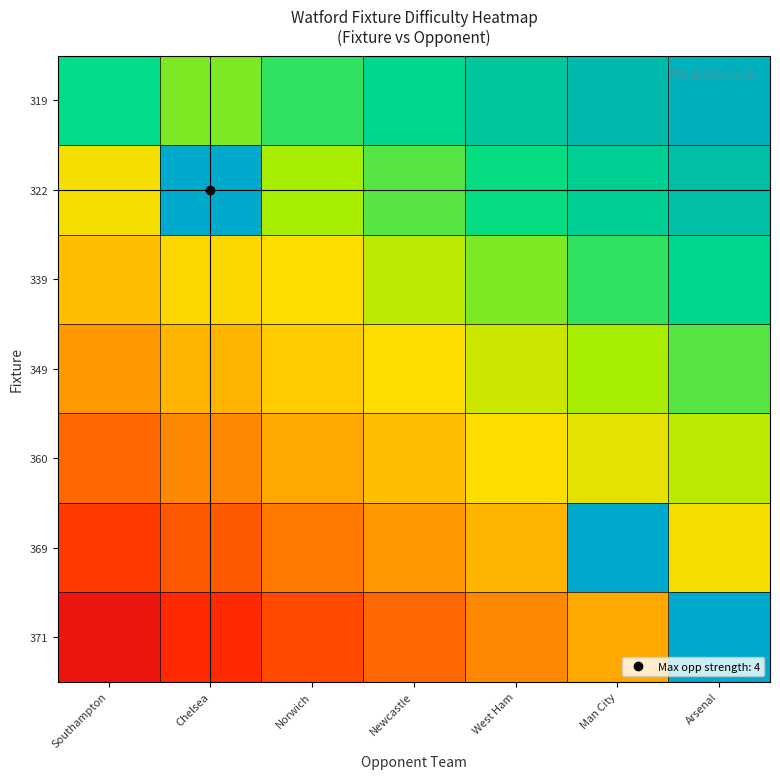

At how many categories does at least one series exceed 0?

7